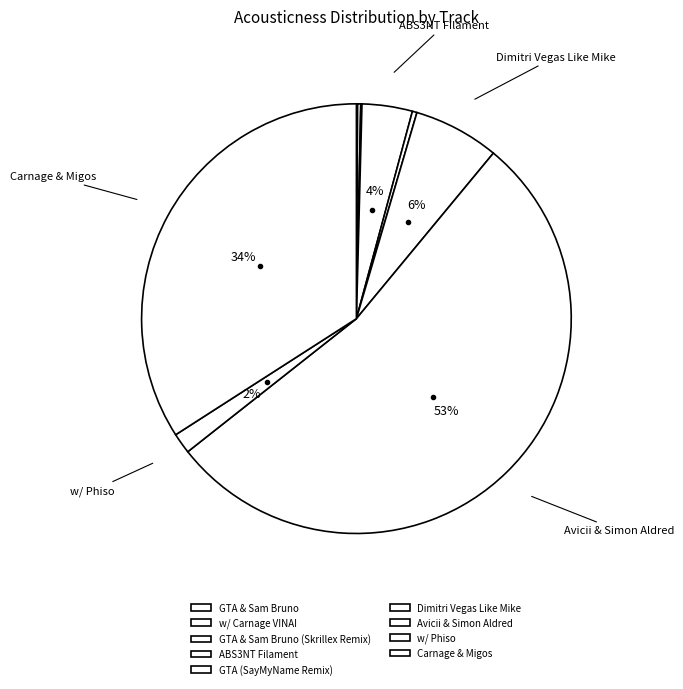

How much of the chart is everything except GTA & Sam Bruno (Skrillex Remix)?

99.9%